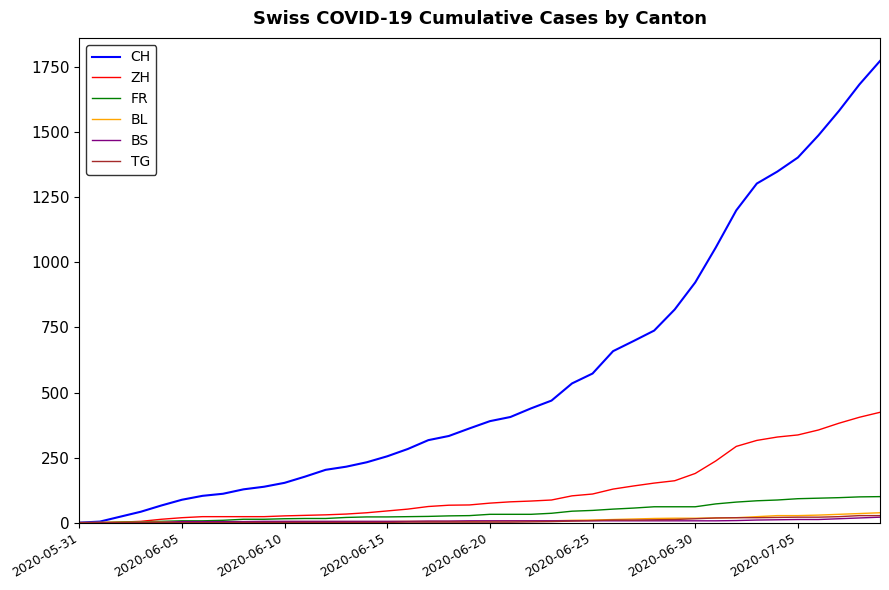

Which series has the largest total across all categories?

CH